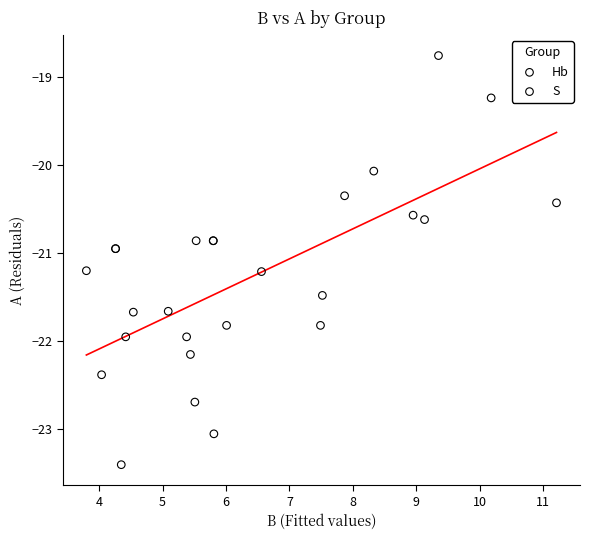

Which series reaches the maximum Y coordinate?

Hb